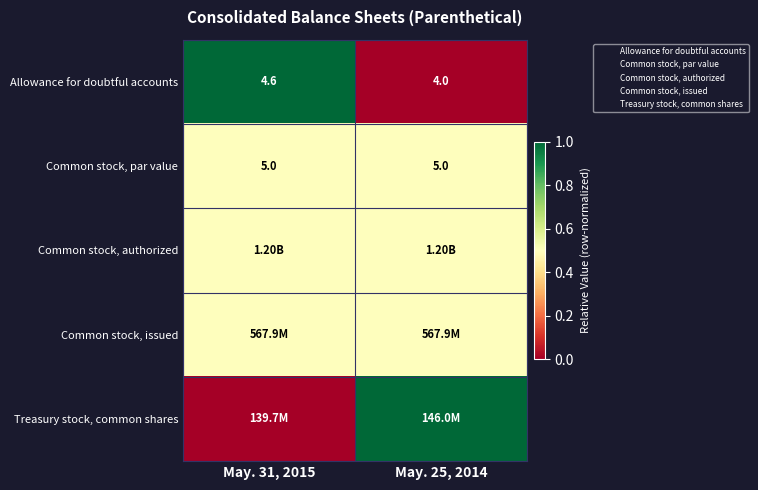

At how many categories does at least one series exceed 0?

2